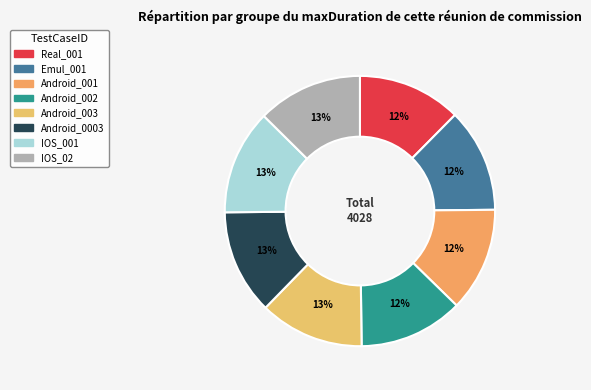

Combined, what portion of the pie is IOS_02 and Real_001?

25.0%